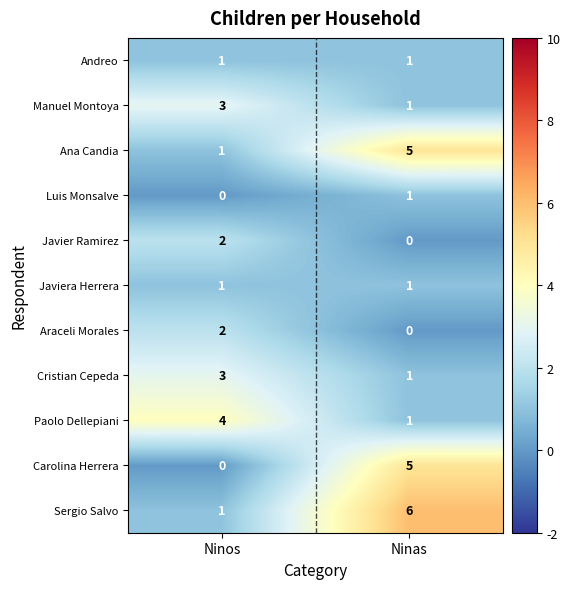

What is the spread (max minus min) of values at Ninas?

6